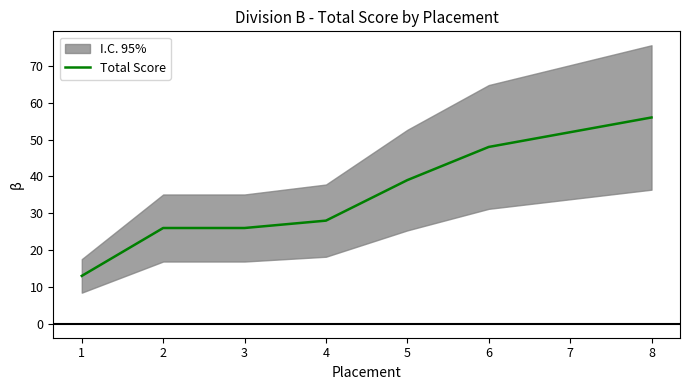

List the labels in order of value, largest first.

8, 7, 6, 5, 4, 2, 3, 1